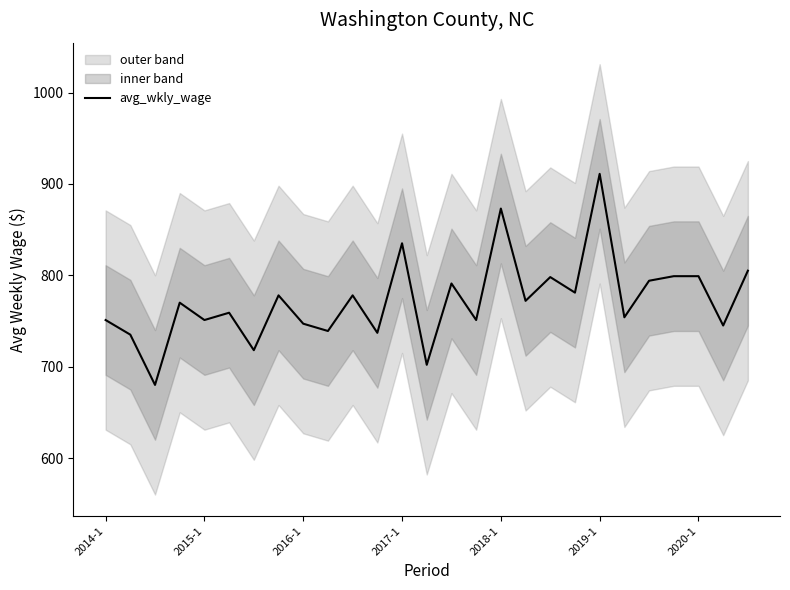

What is the maximum value for avg_wkly_wage?

911